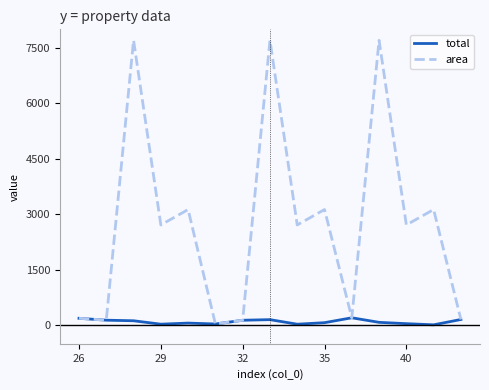

Rank the series by their maximum value, from highest to lowest.

area, total